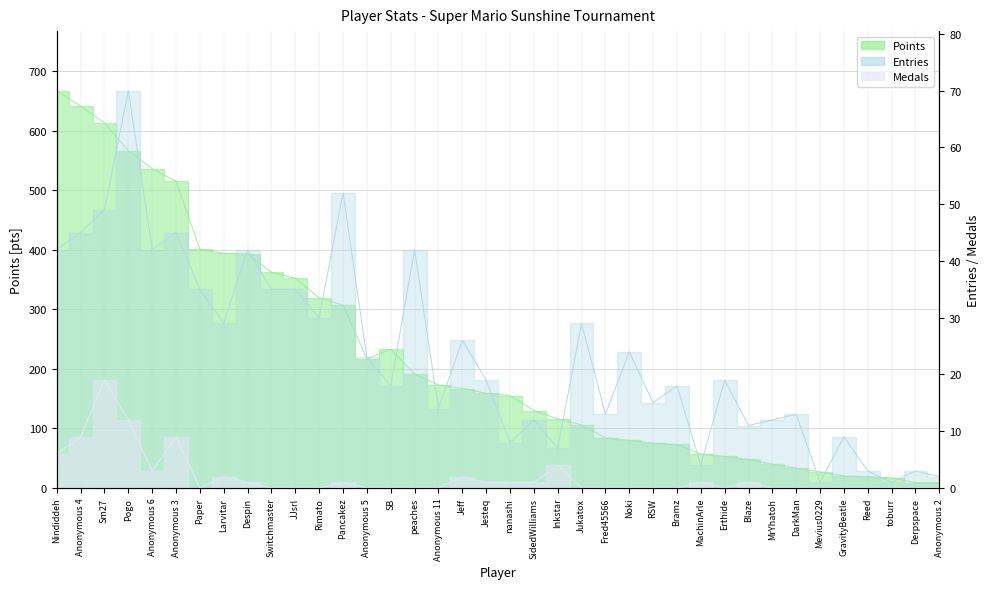

At which label does Entries first exceed 19?

Nindiddeh